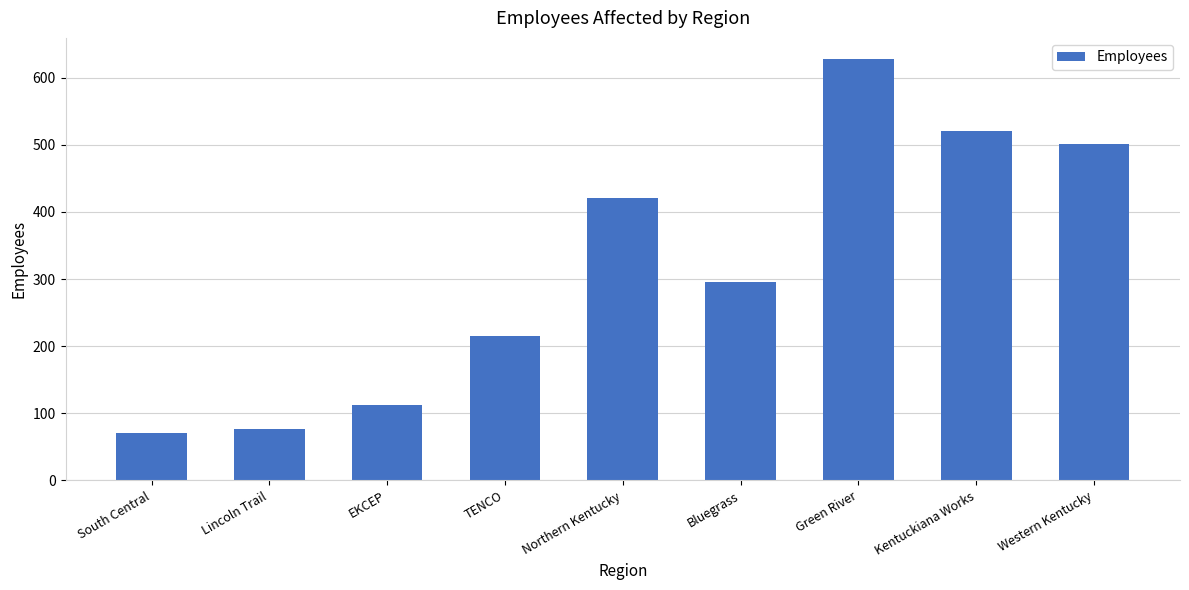

Which category has the lowest value across all series?

South Central